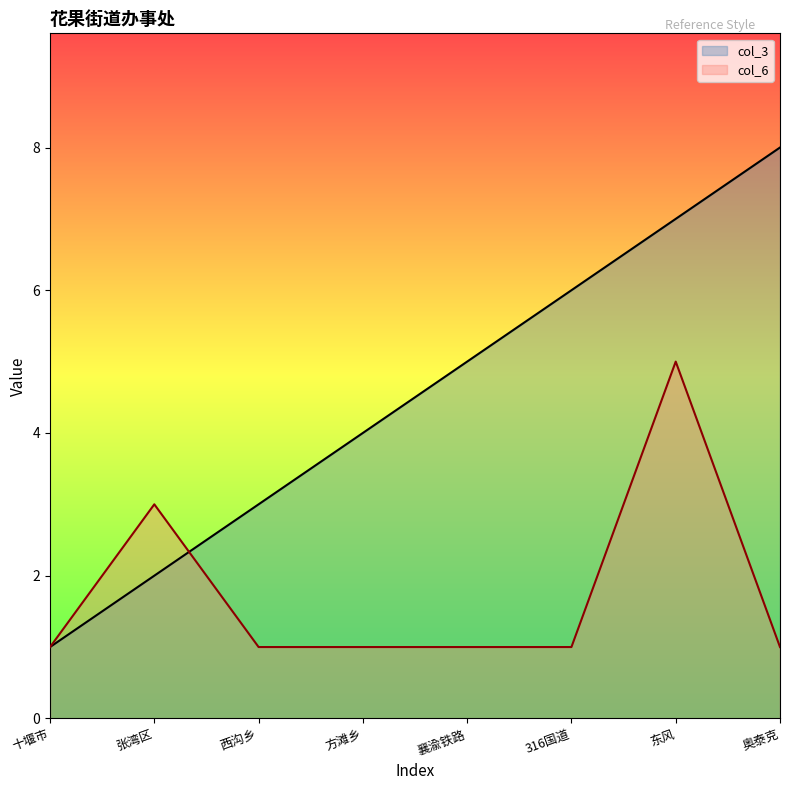

Reading left to right, extract all data points from this chart.

col_3: 十堰市=1	张湾区=2	西沟乡=3	方滩乡=4	襄渝铁路=5	316国道=6	东风=7	奥泰克=8
col_6: 十堰市=1	张湾区=3	西沟乡=1	方滩乡=1	襄渝铁路=1	316国道=1	东风=5	奥泰克=1